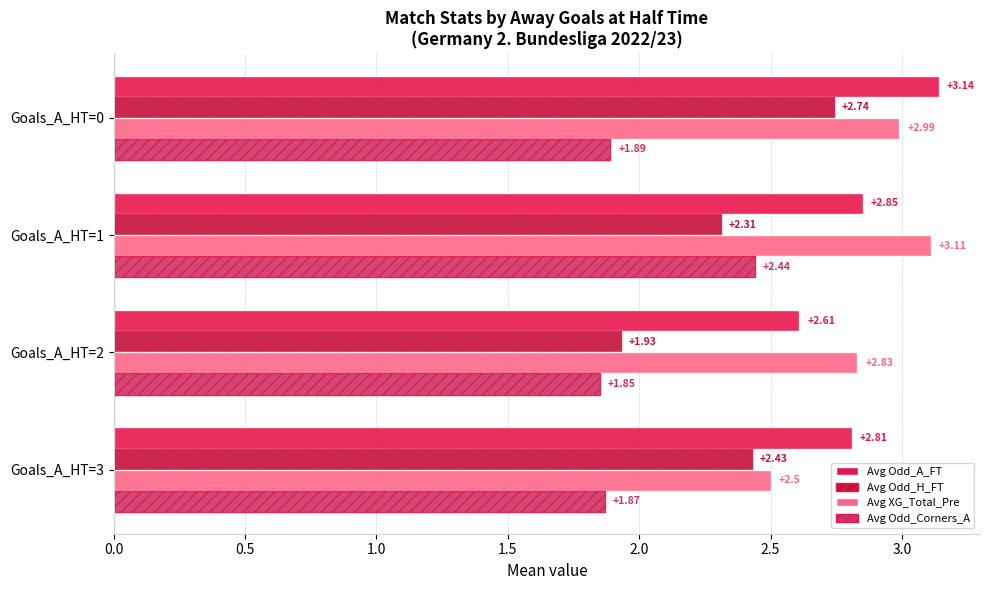

Which series has the largest range (max minus min)?

Avg Odd_H_FT